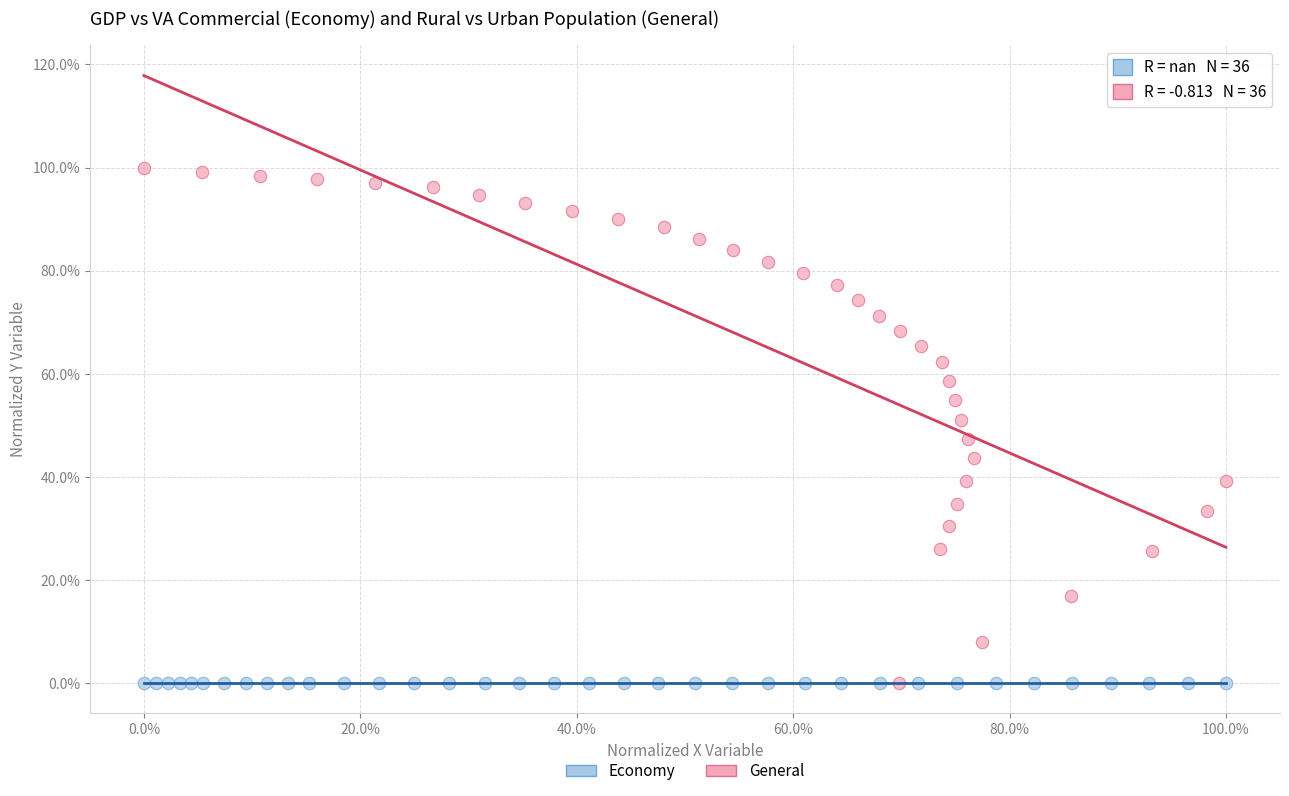

What are all the series names shown in the legend?

Economy, General